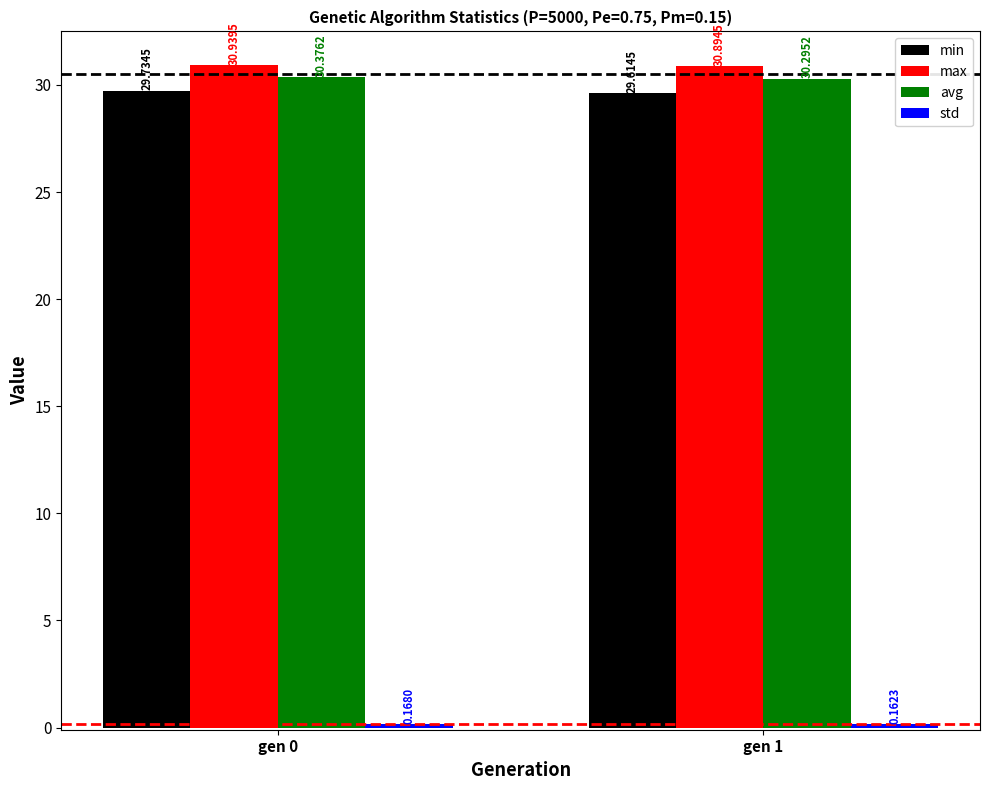

List the labels in order of min value, smallest first.

gen 1, gen 0